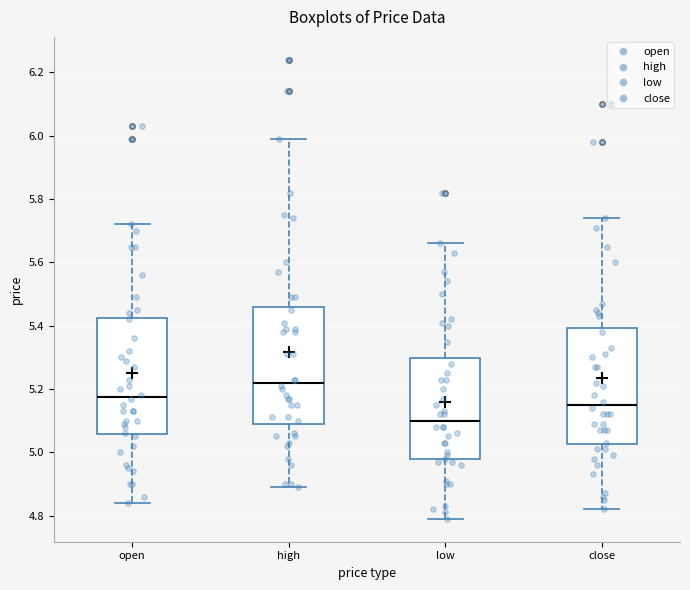

Which box has the highest median line?

high